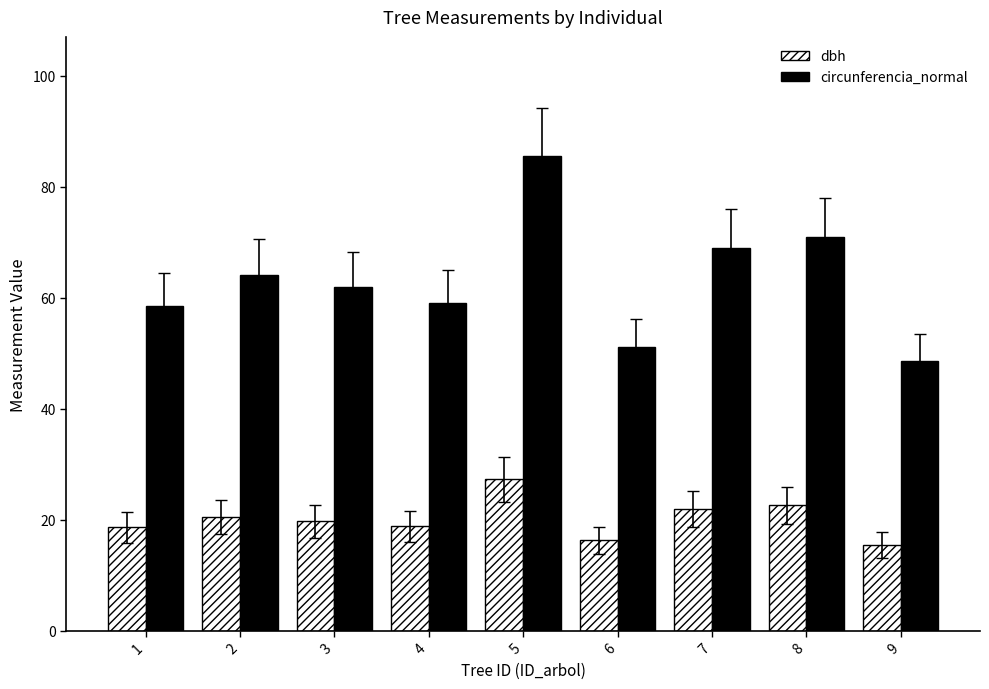

List the series in order of their overall mean, highest first.

circunferencia_normal, dbh